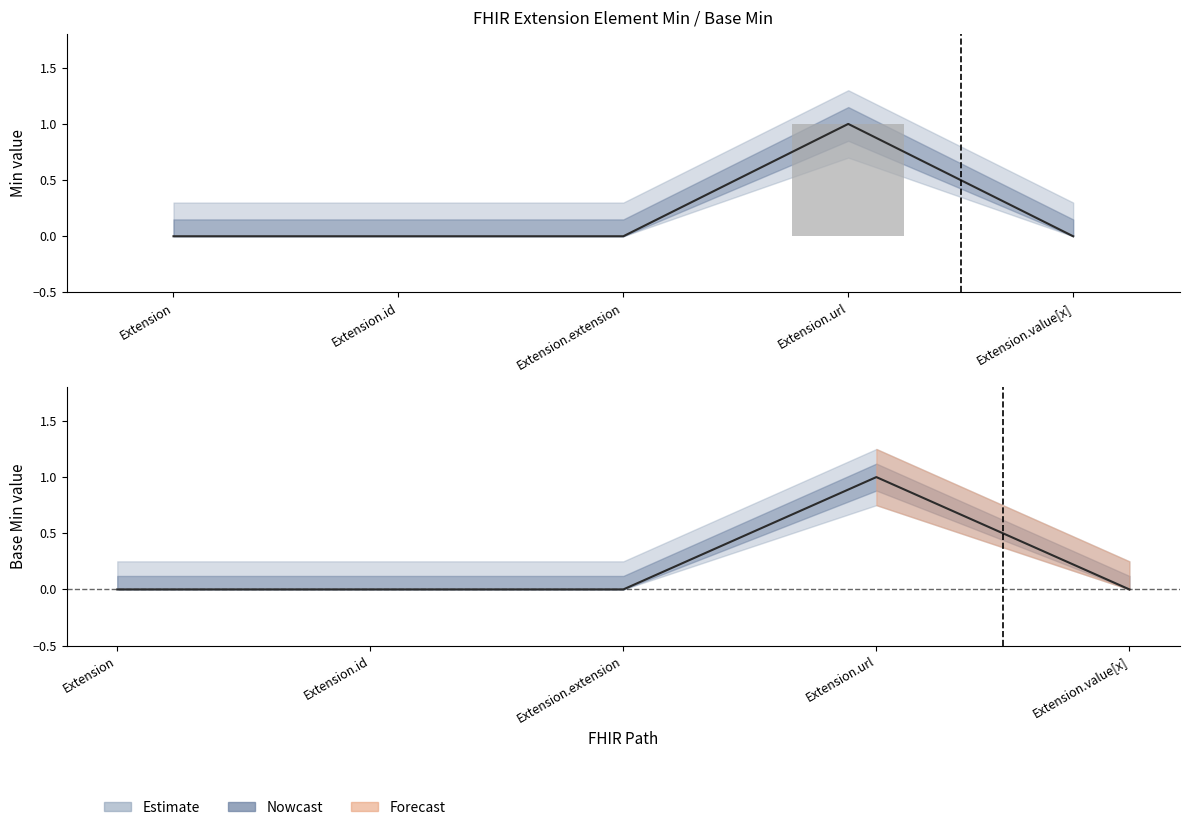

Where is the data nearest to the value 0?

Extension